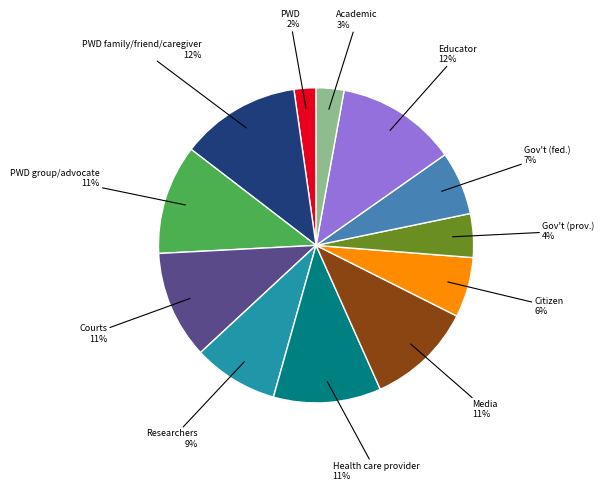

Is there any slice that represents more than half of the pie?

No